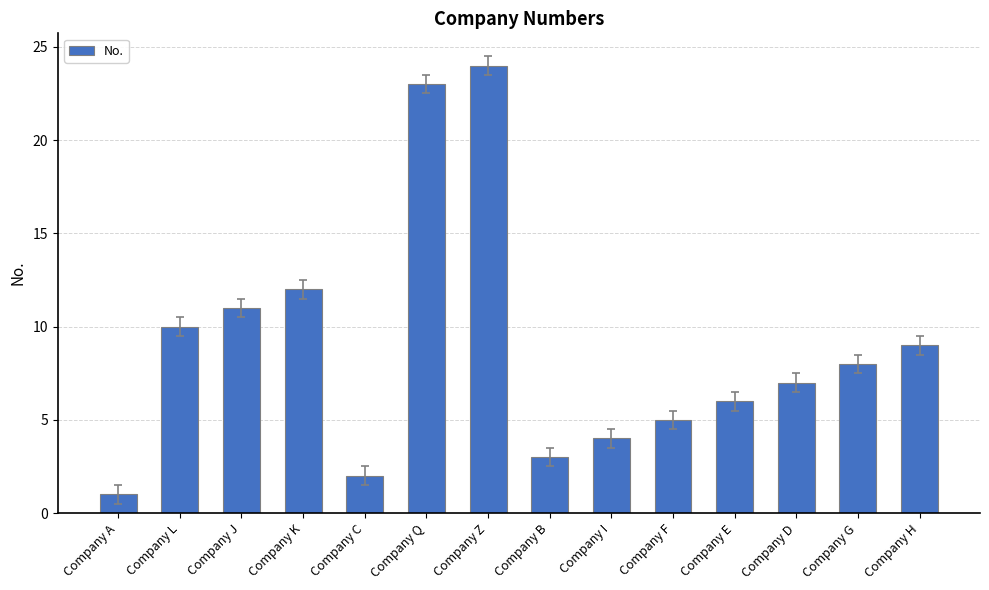

What value does the data have at Company K?

12